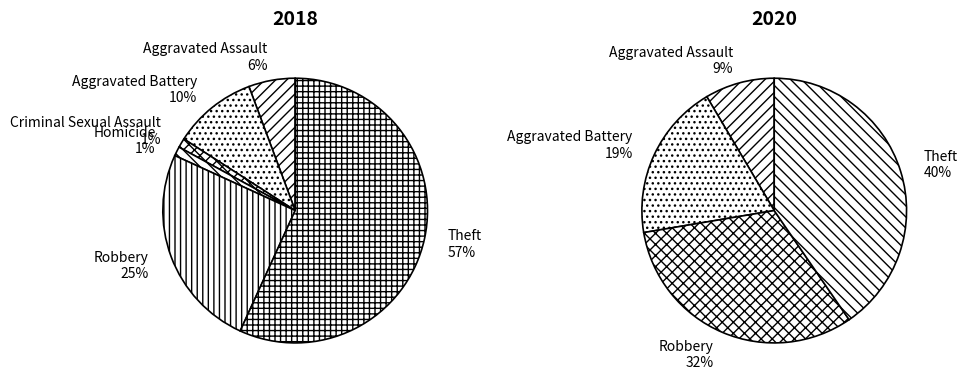

Is it true that 6 is 53% of the pie?

False